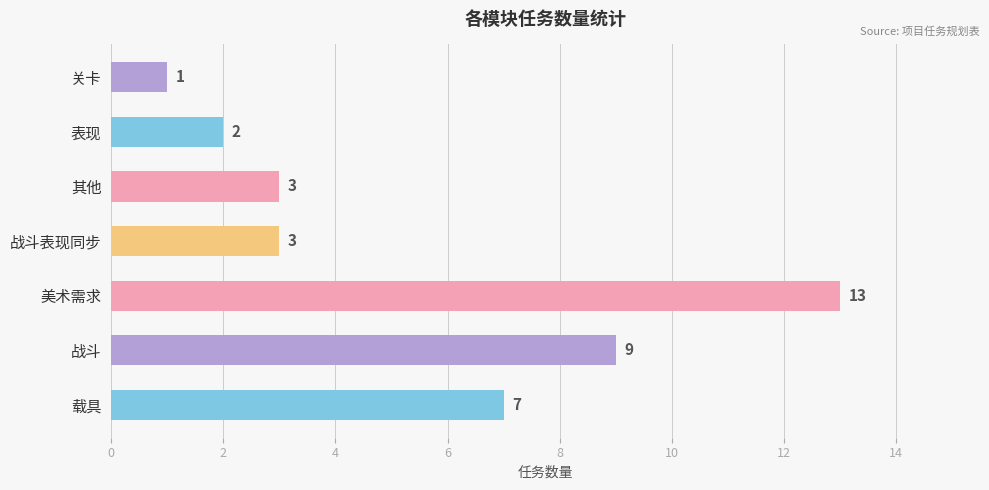

What is the difference between the maximum and minimum values?

12